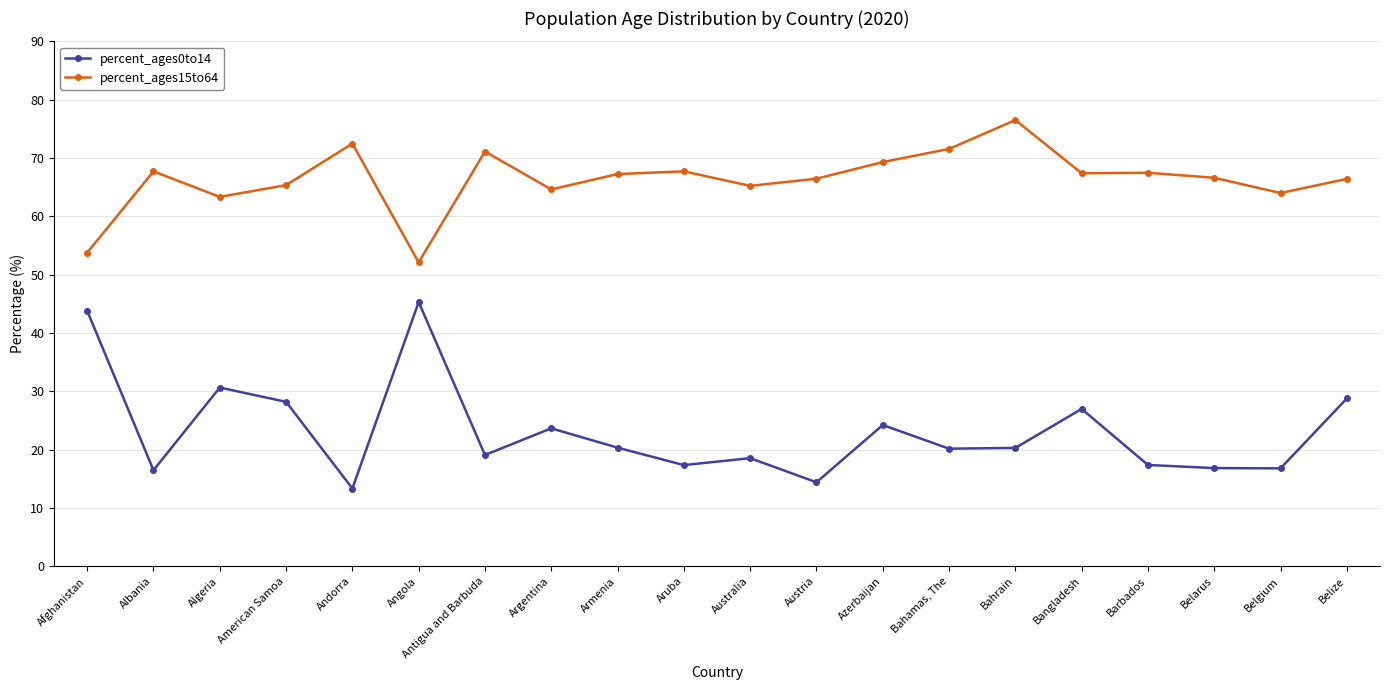

List the labels in order of percent_ages0to14 value, smallest first.

Andorra, Austria, Albania, Belgium, Belarus, Aruba, Barbados, Australia, Antigua and Barbuda, Bahamas, The, Bahrain, Armenia, Argentina, Azerbaijan, Bangladesh, American Samoa, Belize, Algeria, Afghanistan, Angola